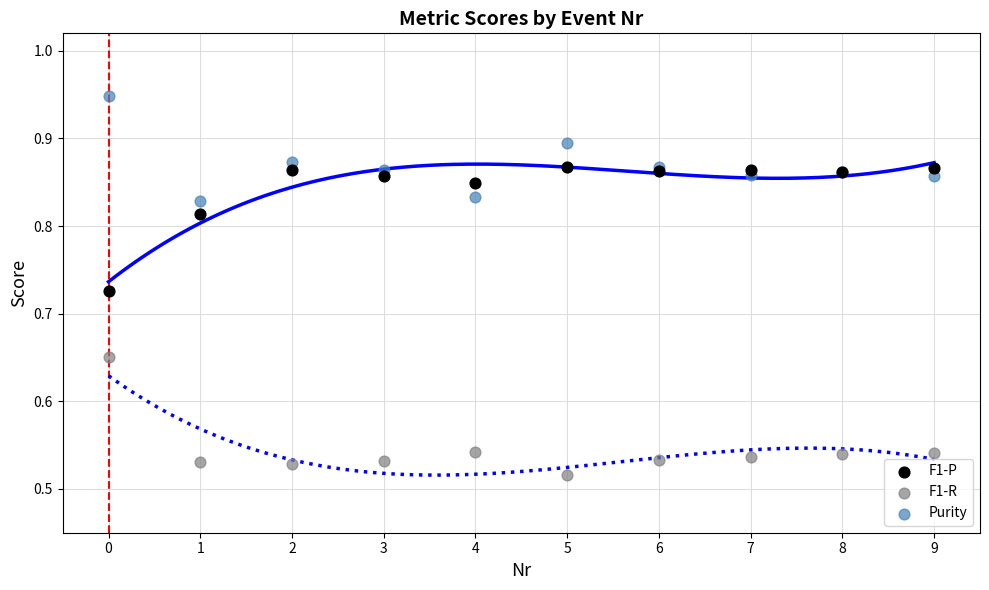

Which series contains the highest Y value?

Purity